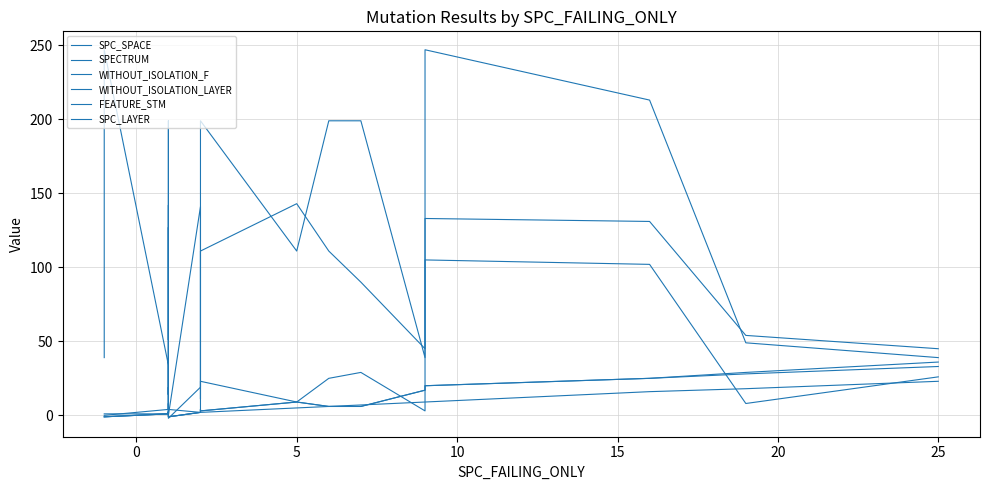

How many times do WITHOUT_ISOLATION_LAYER and SPECTRUM cross each other?

4